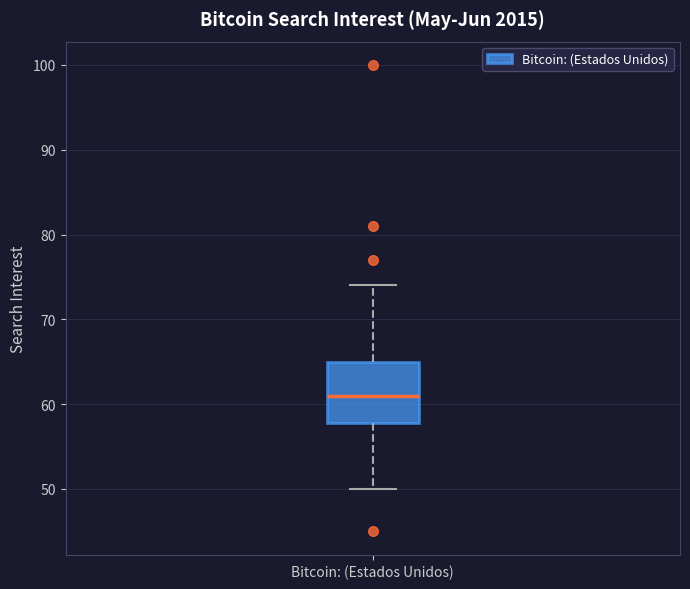

Transcribe this box plot: give where the median line is, the range the box spans, and where the two whiskers end, as read against the y-axis. The values are not printed on the chart, so give them approximately, as read against the axis.

median 61, box 58 to 65, whiskers 50 to 74